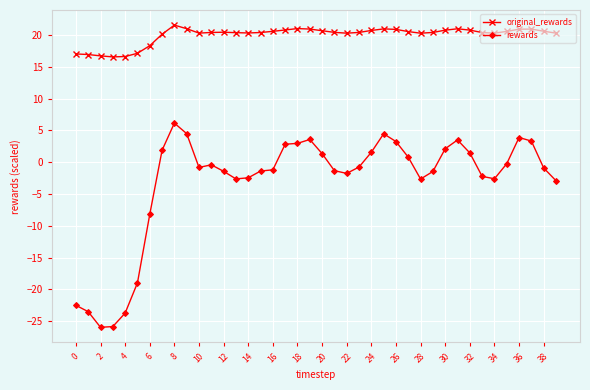

How many data points in rewards are less than 0?

24